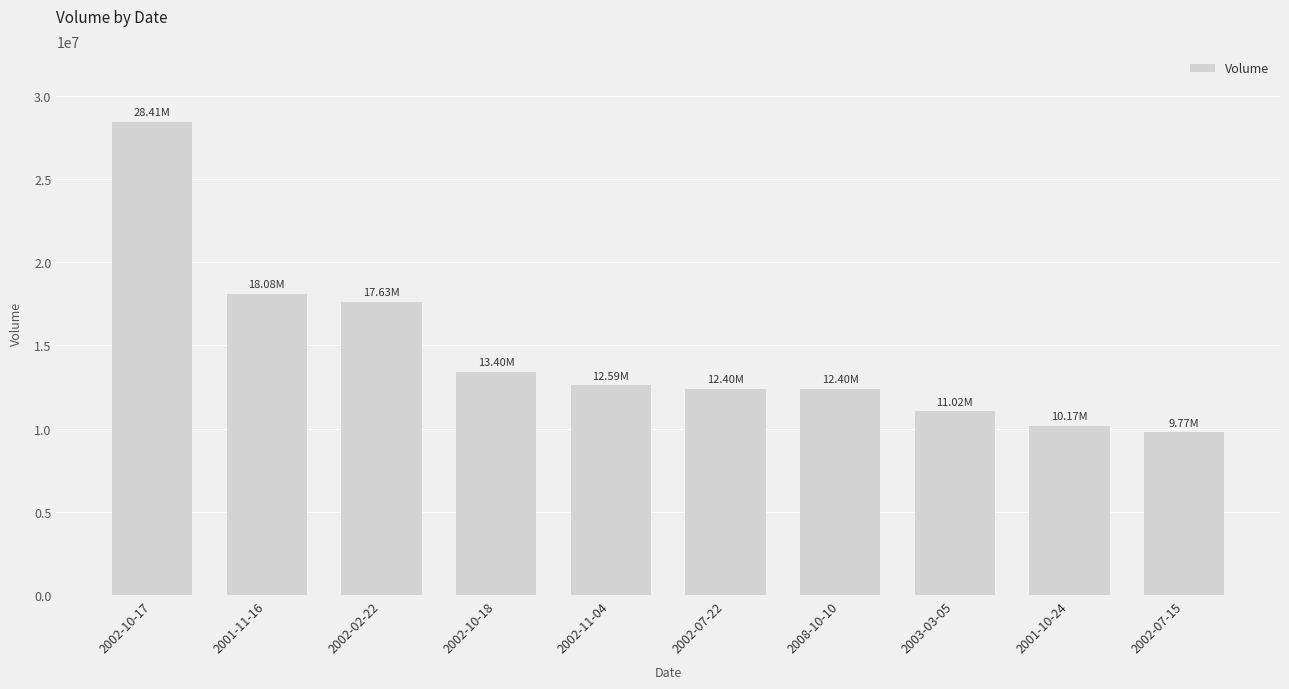

What is the sum of the values at 2002-07-15 and 2003-03-05?

20798008